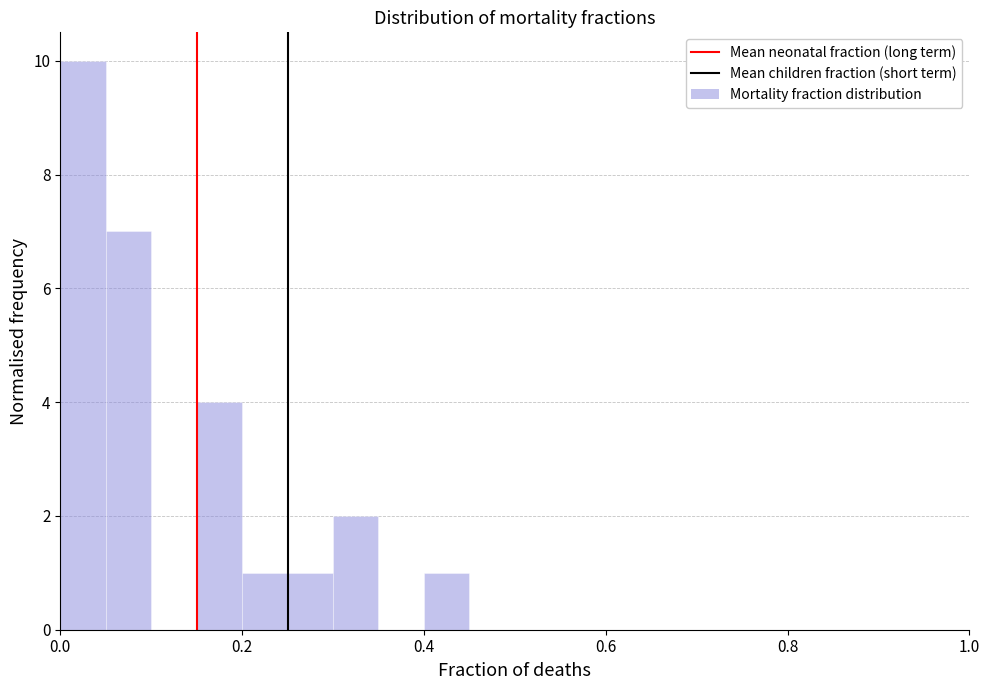

Read against the x-axis, roughly where is the centre of the tallest bar?

0.02